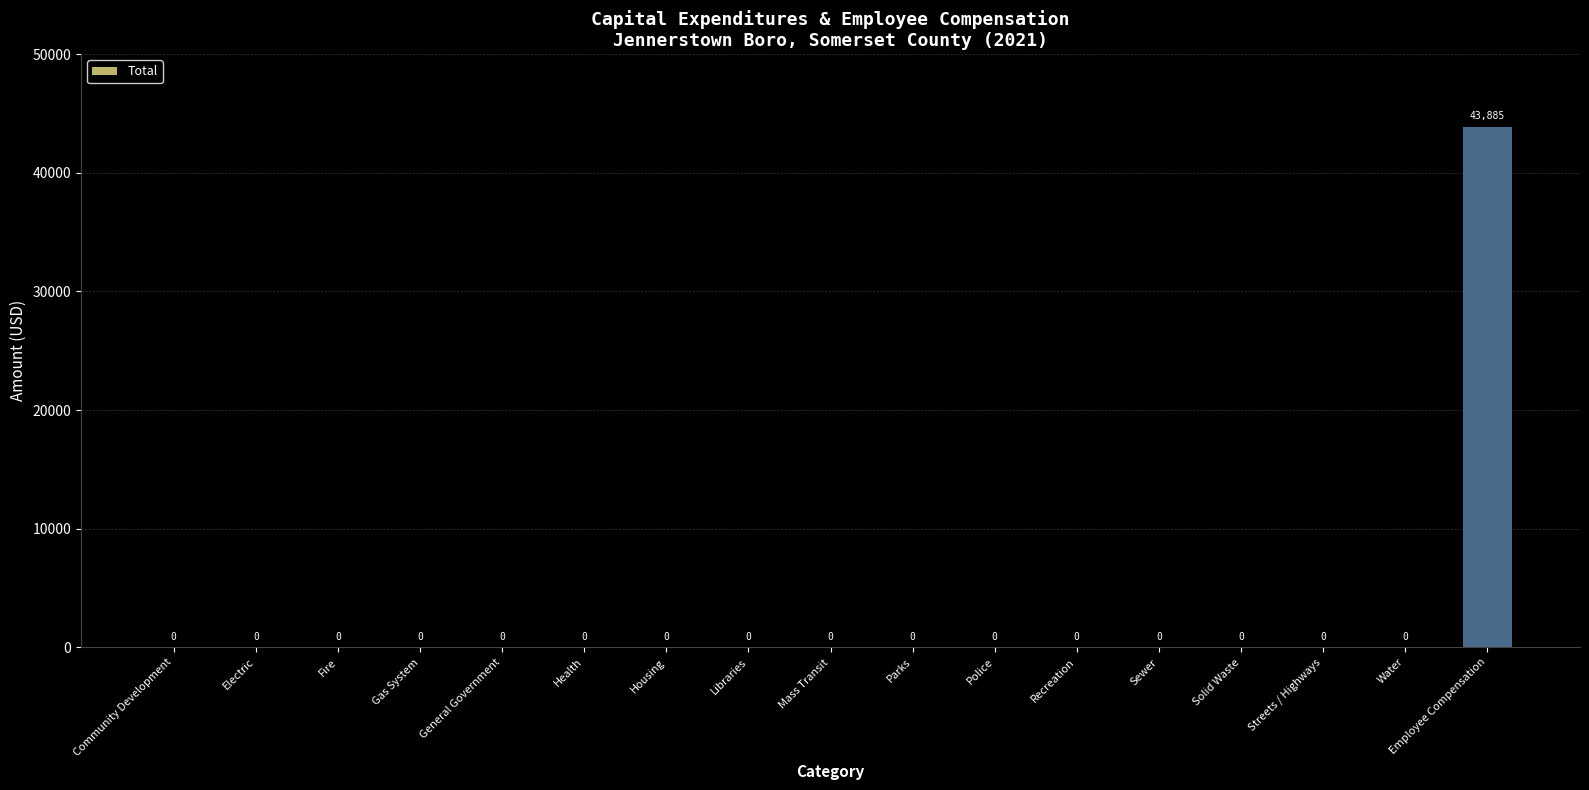

At which category does the chart reach its peak across all series?

Employee Compensation